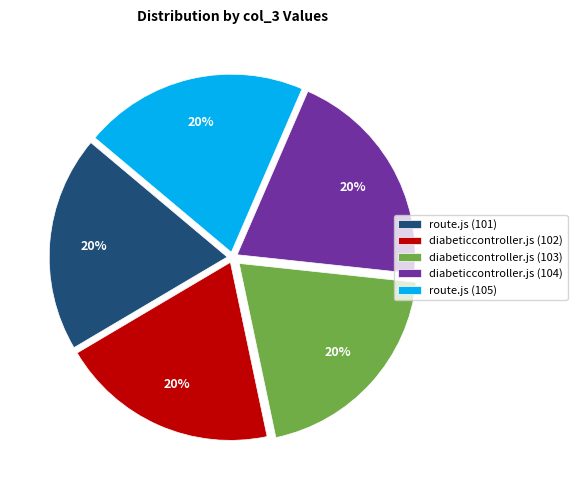

Count the number of slices in the pie.

5